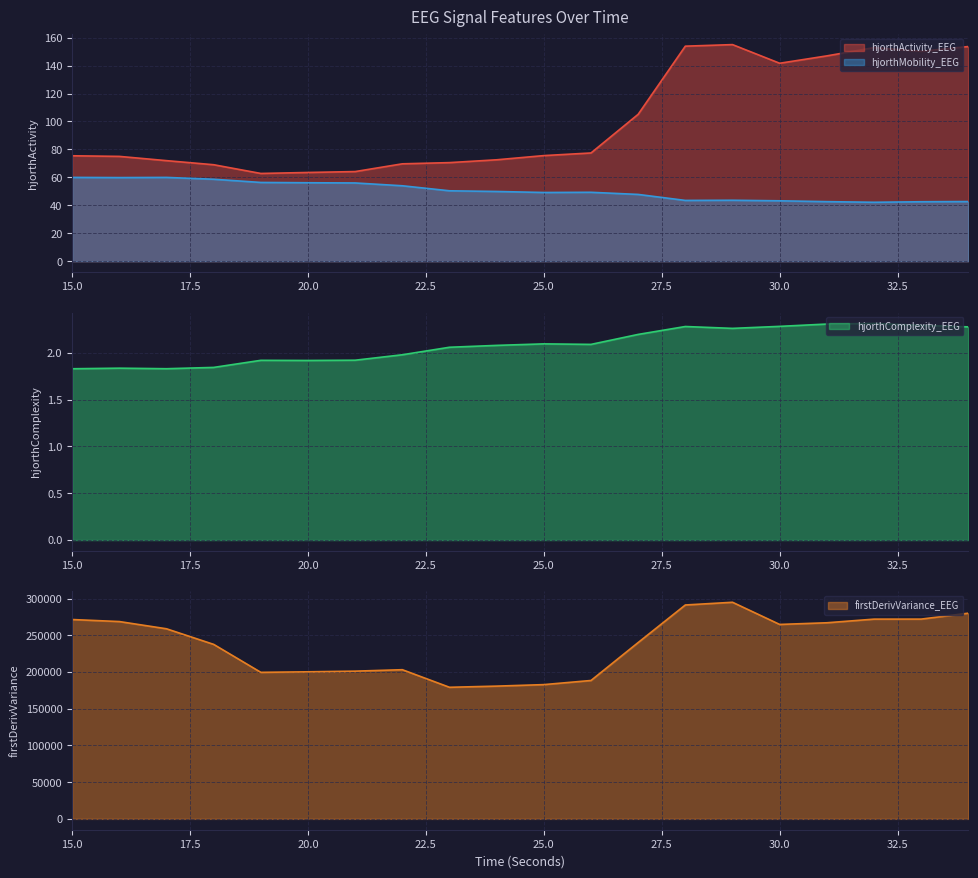

What is the sum of the hjorthMobility_EEG values at 31 and 24?

92.5